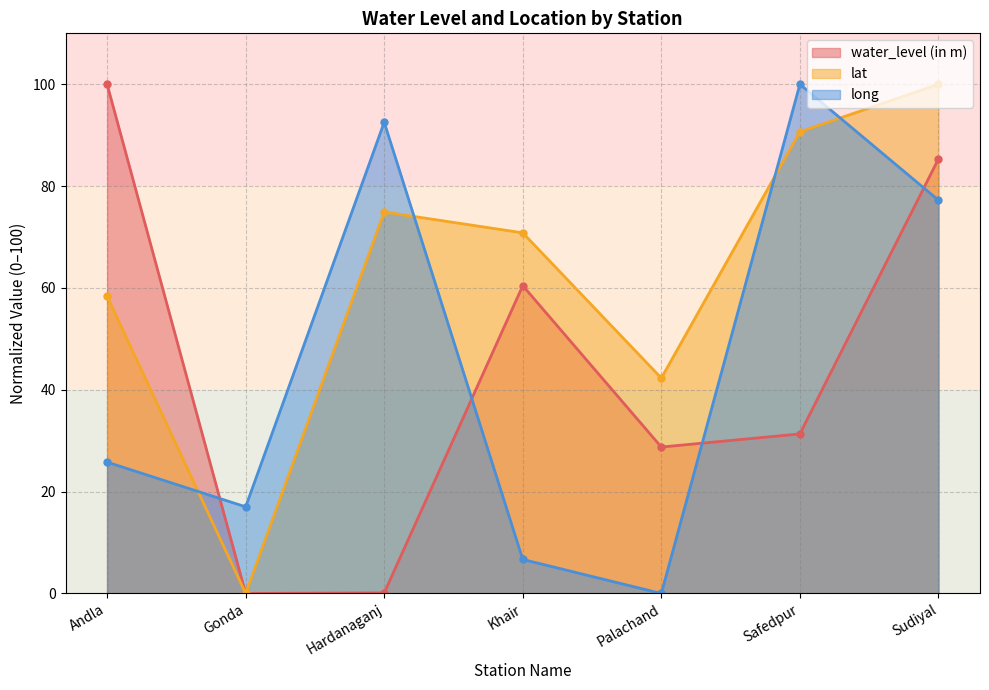

Reading left to right, extract all data points from this chart.

water_level (in m): 100.0	0.0	0.1	60.4	28.8	31.3	85.3
lat: 58.4	0.0	74.9	70.8	42.3	90.7	100.0
long: 25.8	17.0	92.5	6.7	0.0	100.0	77.2